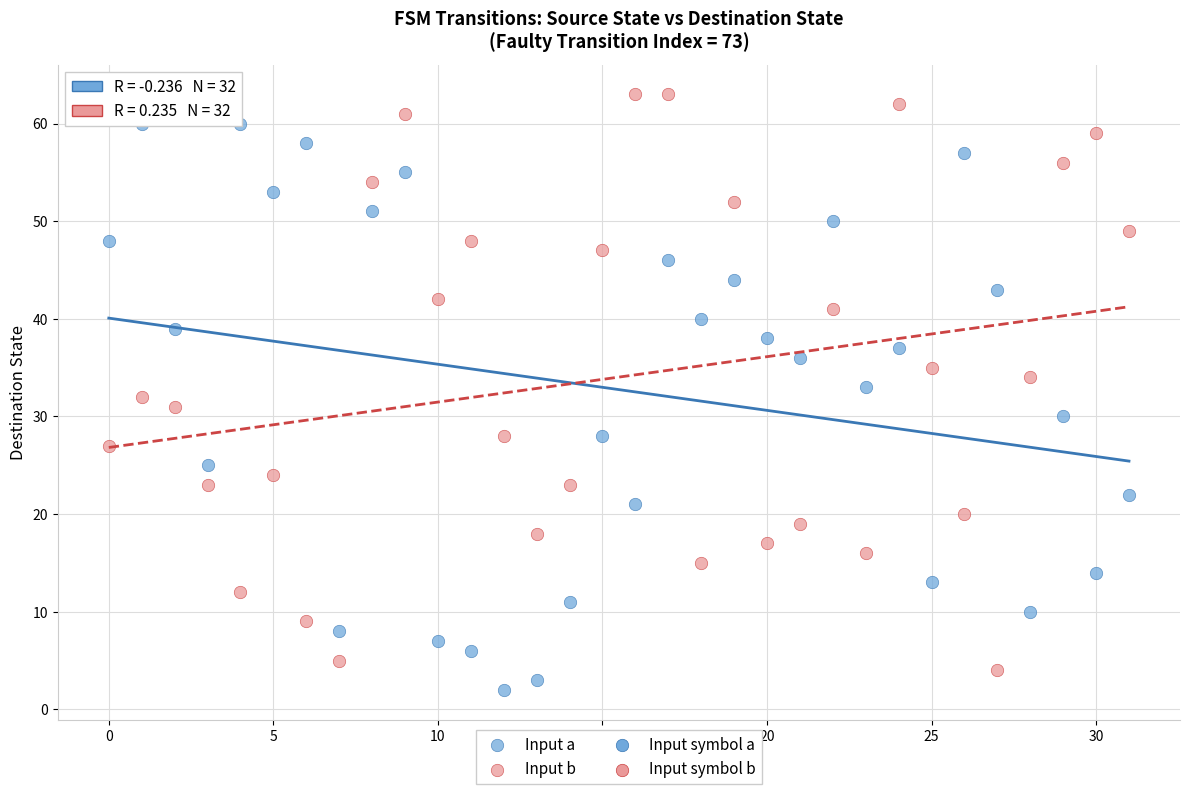

Across all data points, what is the range of Y values (max minus min)?

61